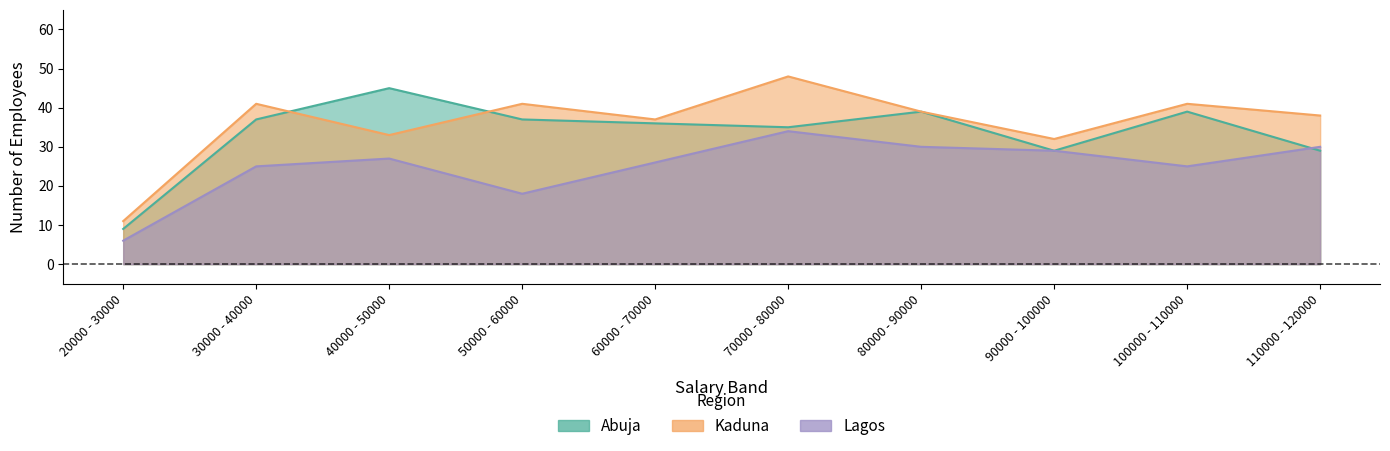

True or false: Lagos has a value of 3 at 20000 - 30000.

False